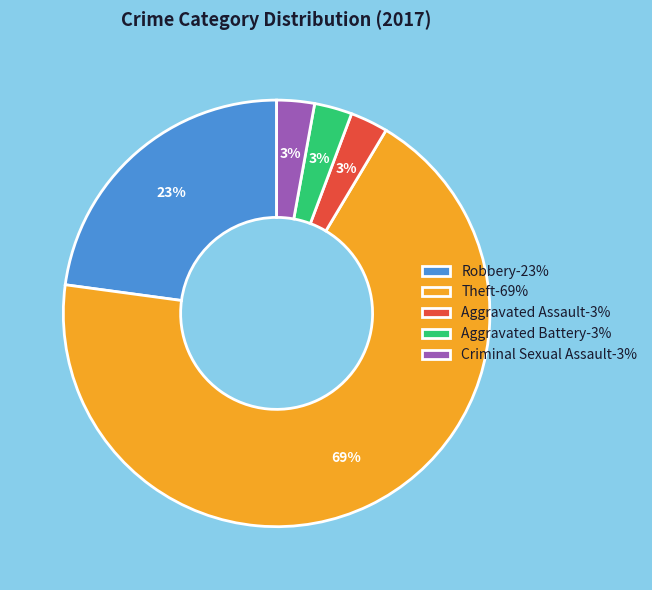

Between Theft-69% and Robbery-23%, which is larger?

Theft-69%